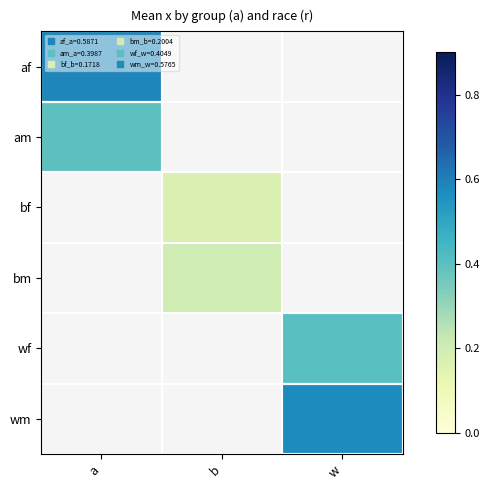

At which label does bm first exceed 0?

b